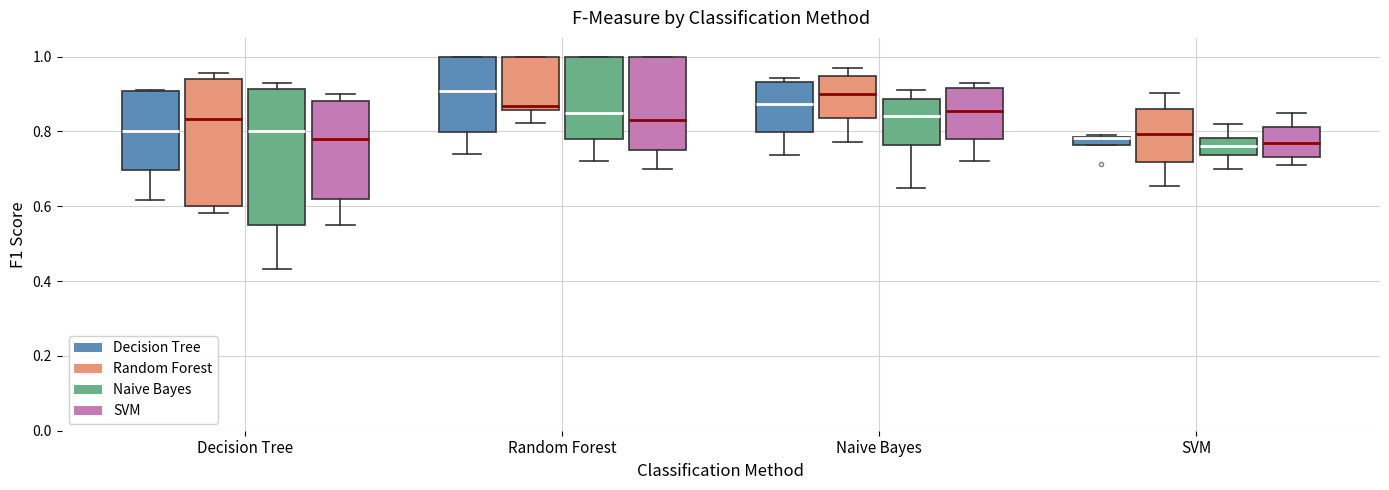

Which box is the tallest, from its lower edge to its upper edge?

Decision Tree (Naive Bayes)